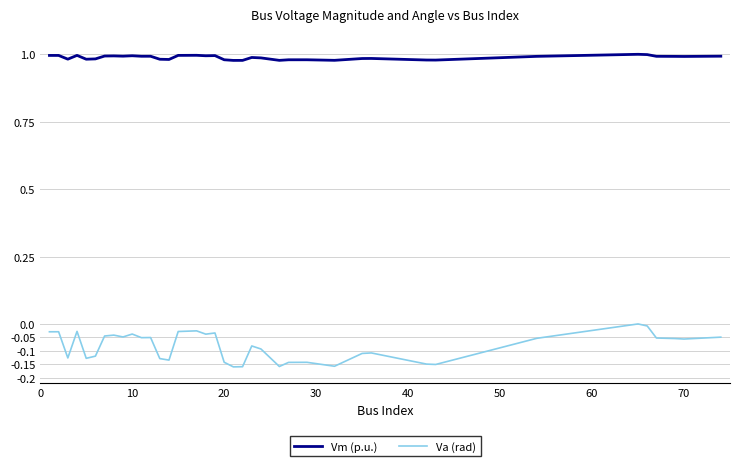

True or false: Vm (p.u.) and Va (rad) cross at least once.

False